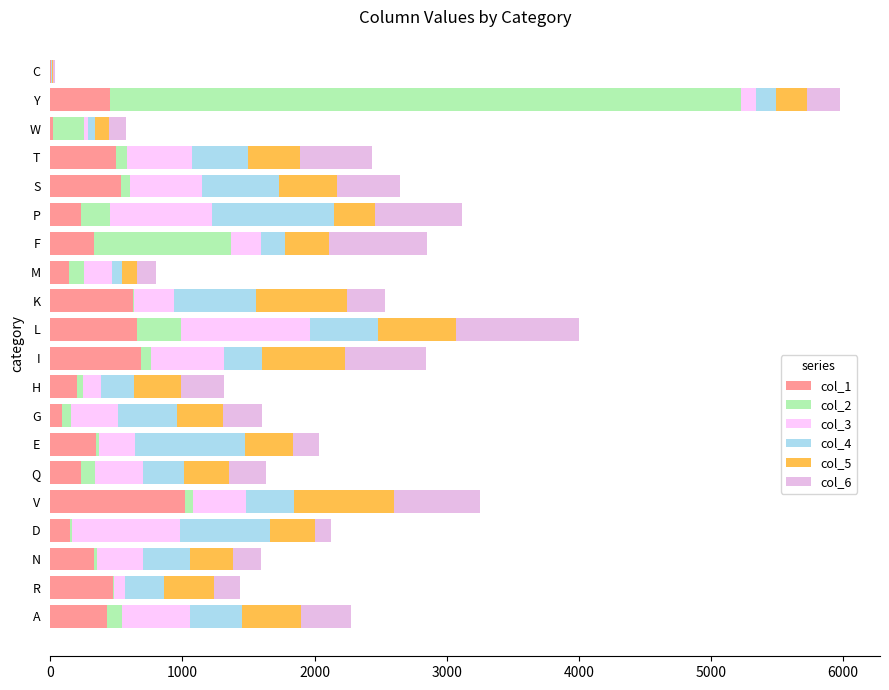

Count the number of categories in the chart.

20